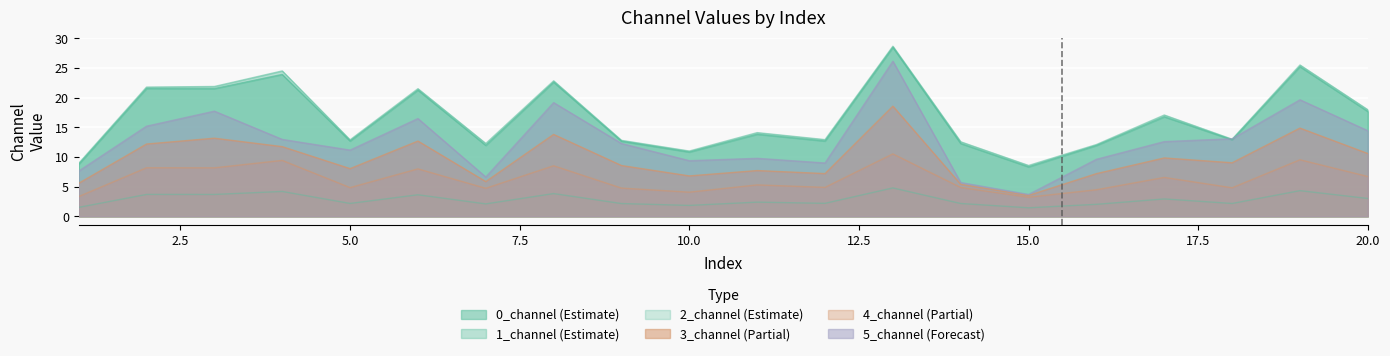

Which has a higher value, 5 or 9?

5